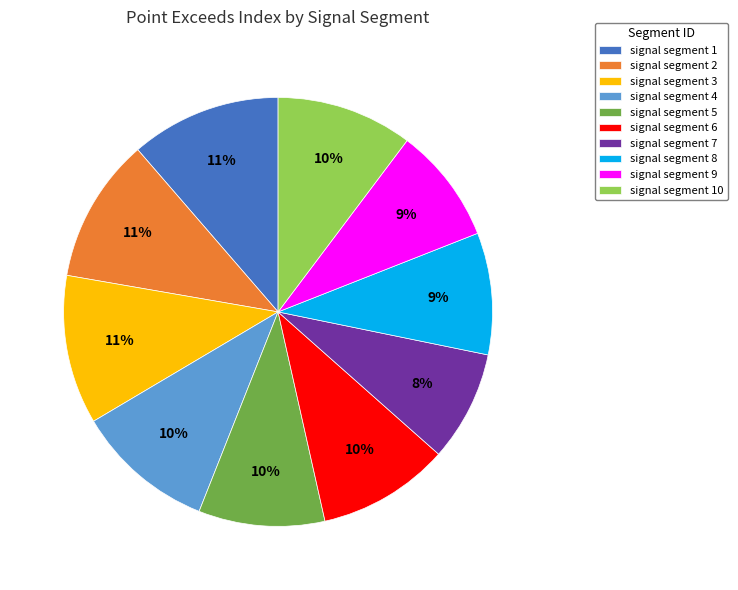

What is the ratio of the value at signal segment 2 to the value at signal segment 5?

1.1